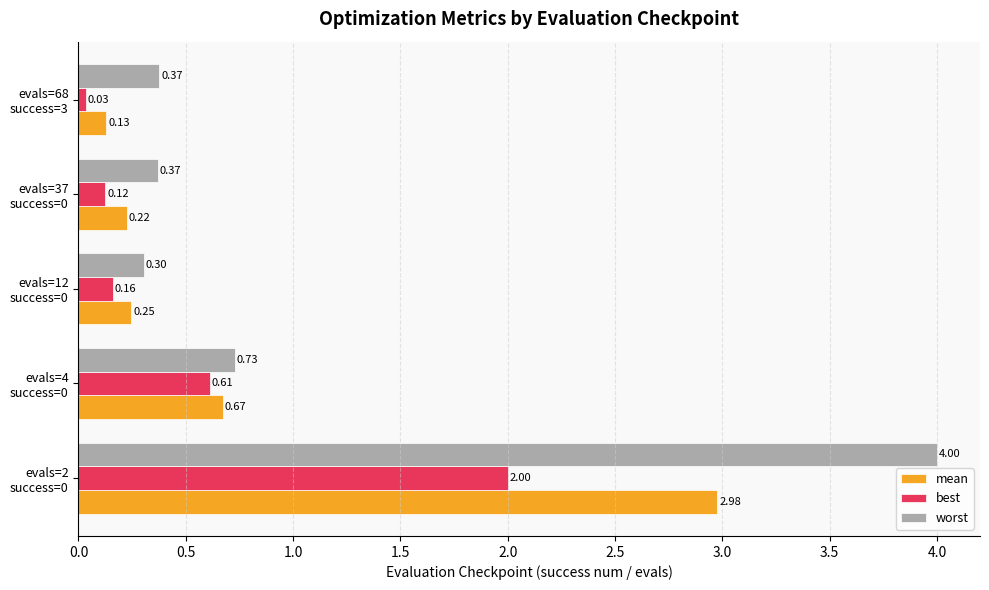

Which series has the largest total across all categories?

worst